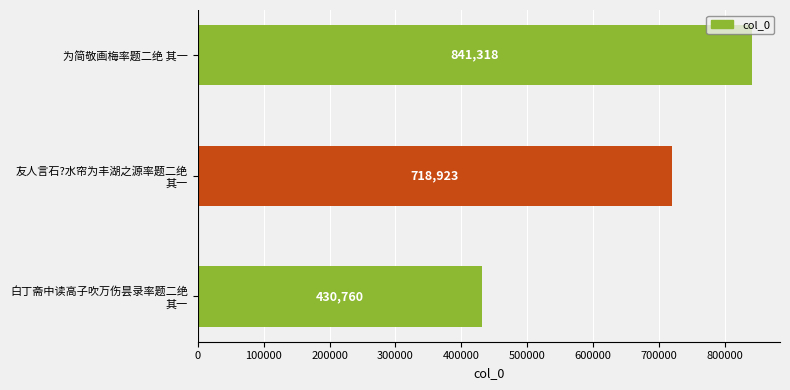

Count the number of categories in the chart.

3